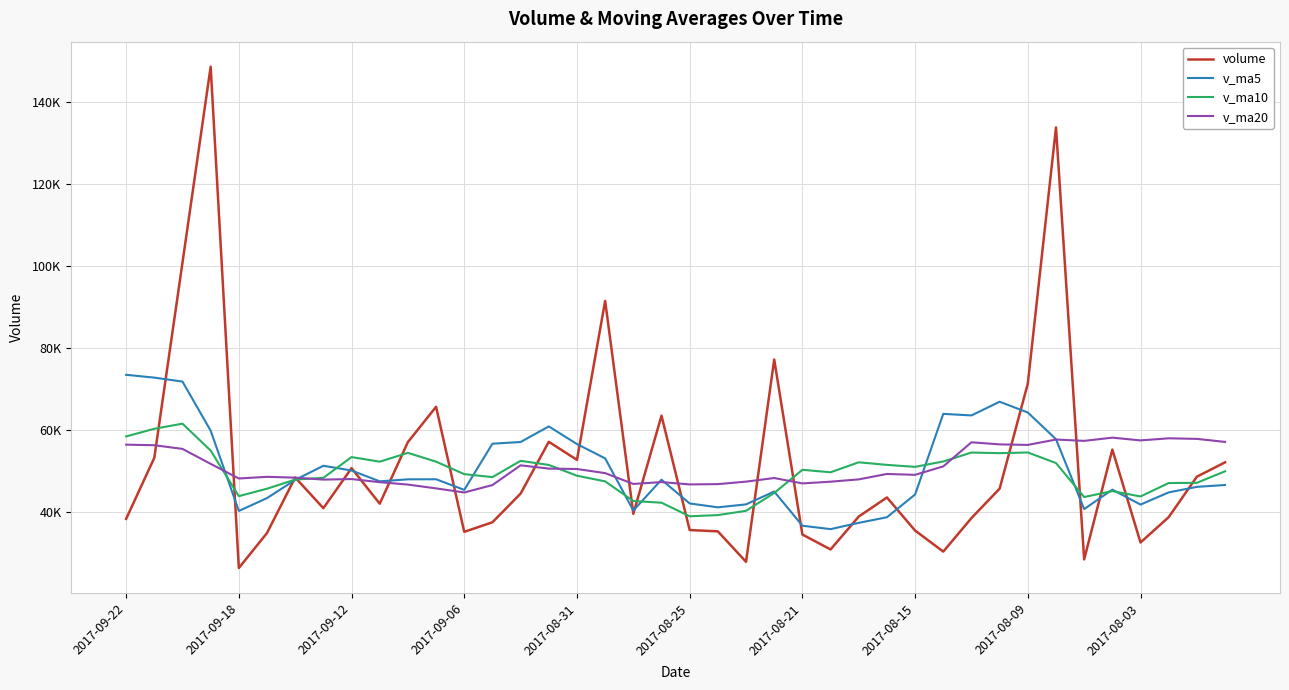

Which series has the largest total across all categories?

volume